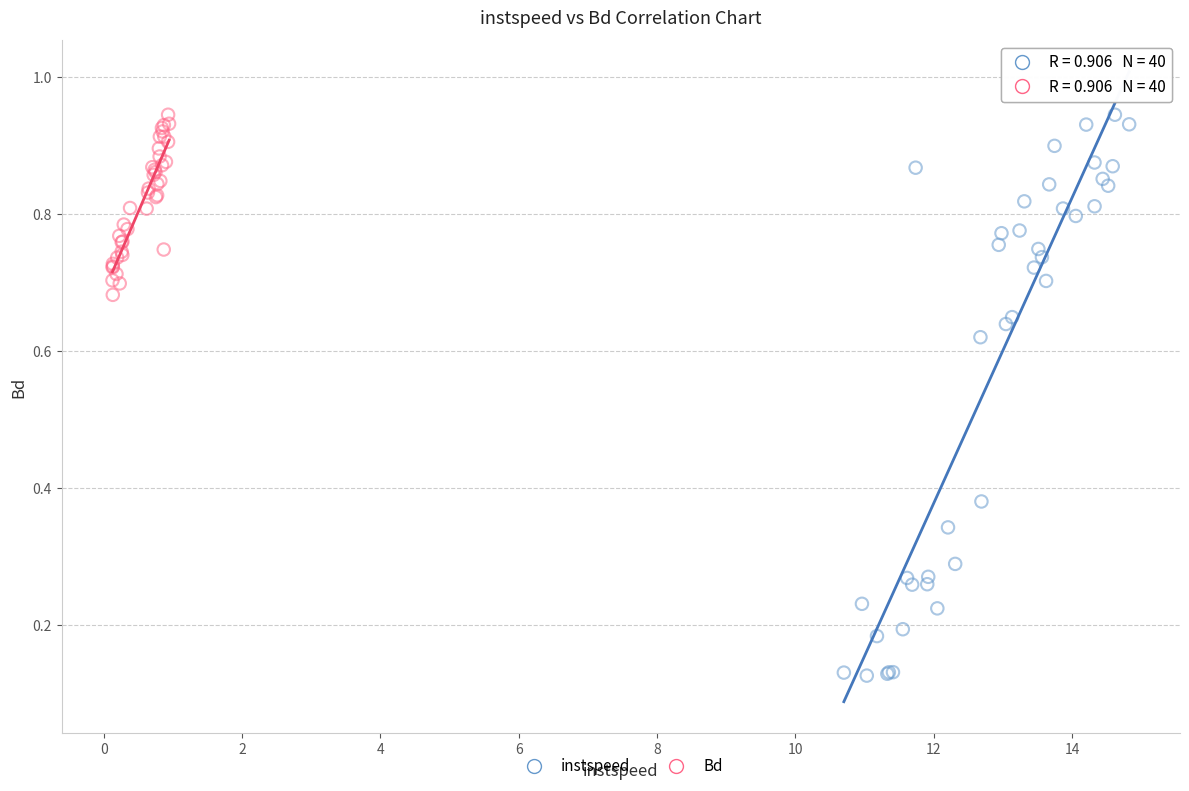

Which series contains the lowest Y value?

instspeed